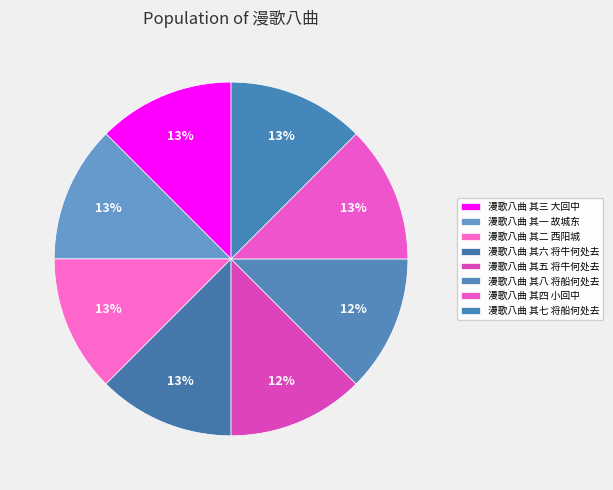

To the nearest percent, what is the combined percentage of 漫歌八曲 其五 将牛何处去 and 漫歌八曲 其三 大回中?

25%